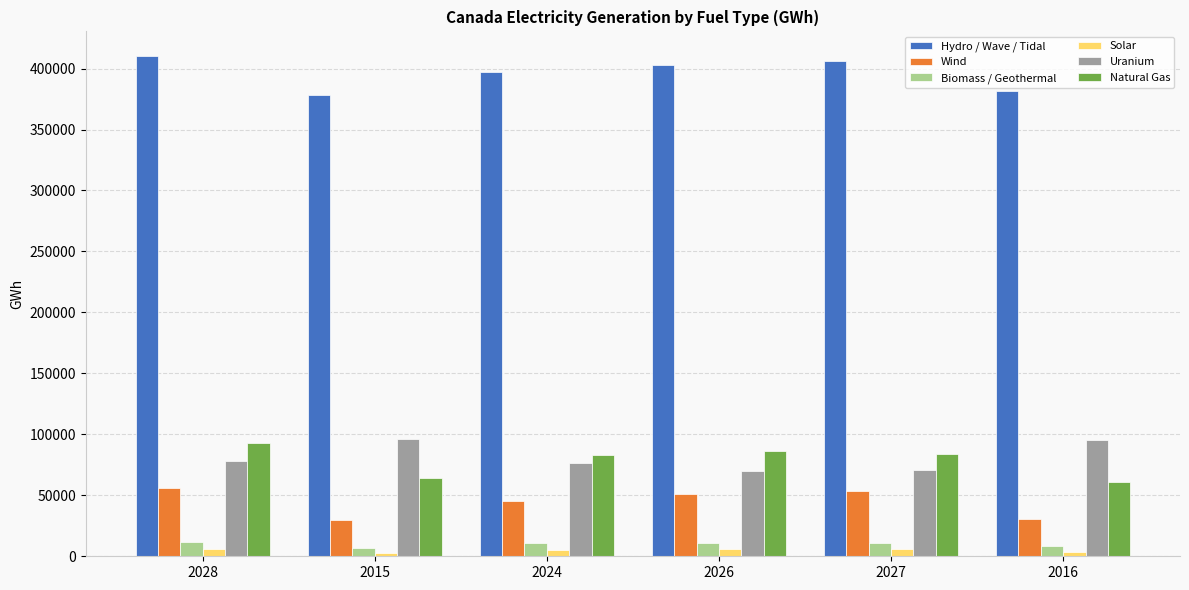

What is the total value across all series at 2024?

618249.3